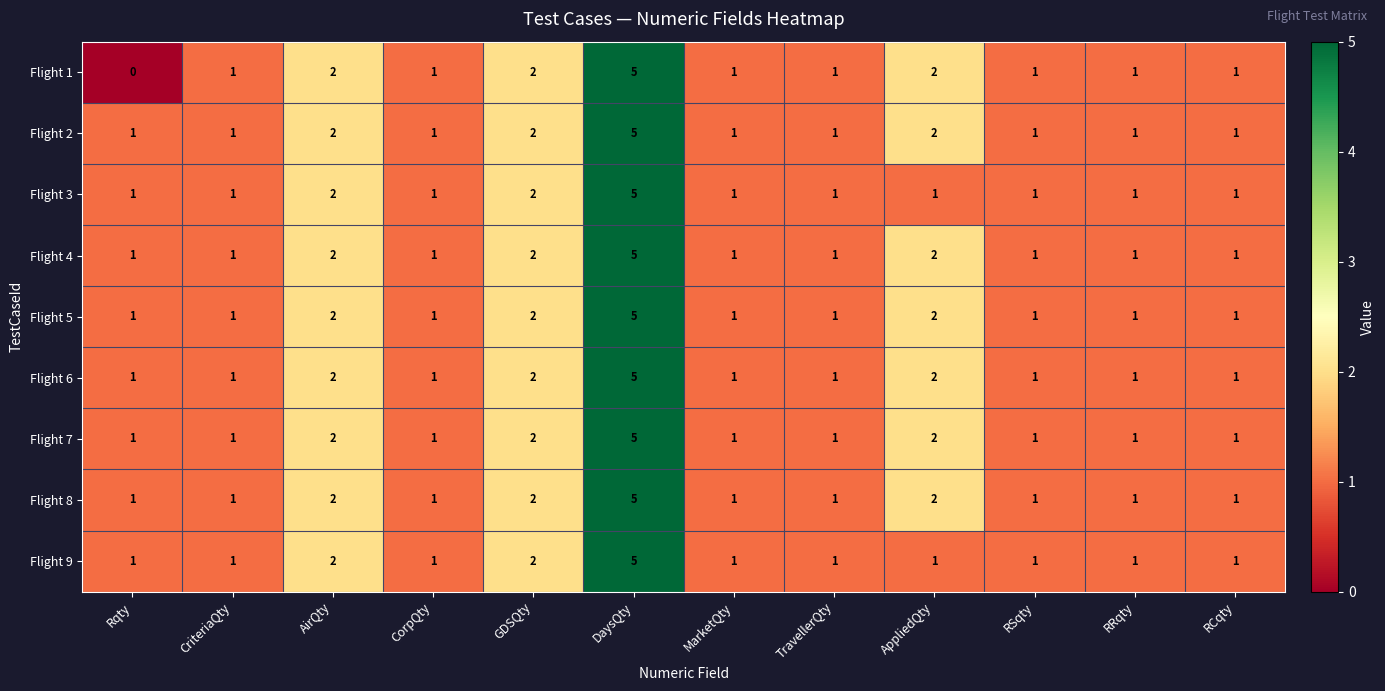

At which category does the chart reach its peak across all series?

DaysQty